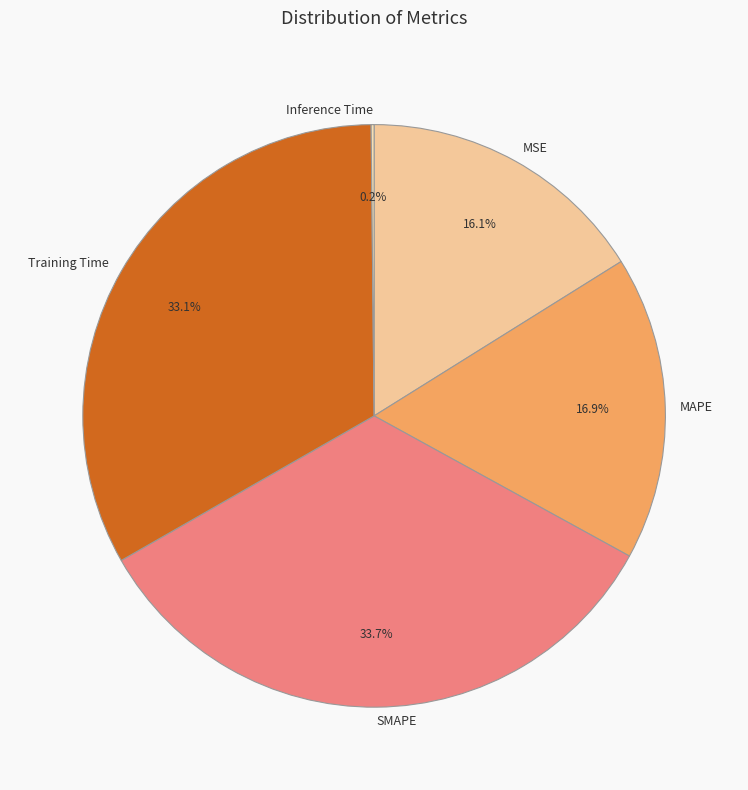

What percentage is the MSE slice, to the nearest percent?

16%